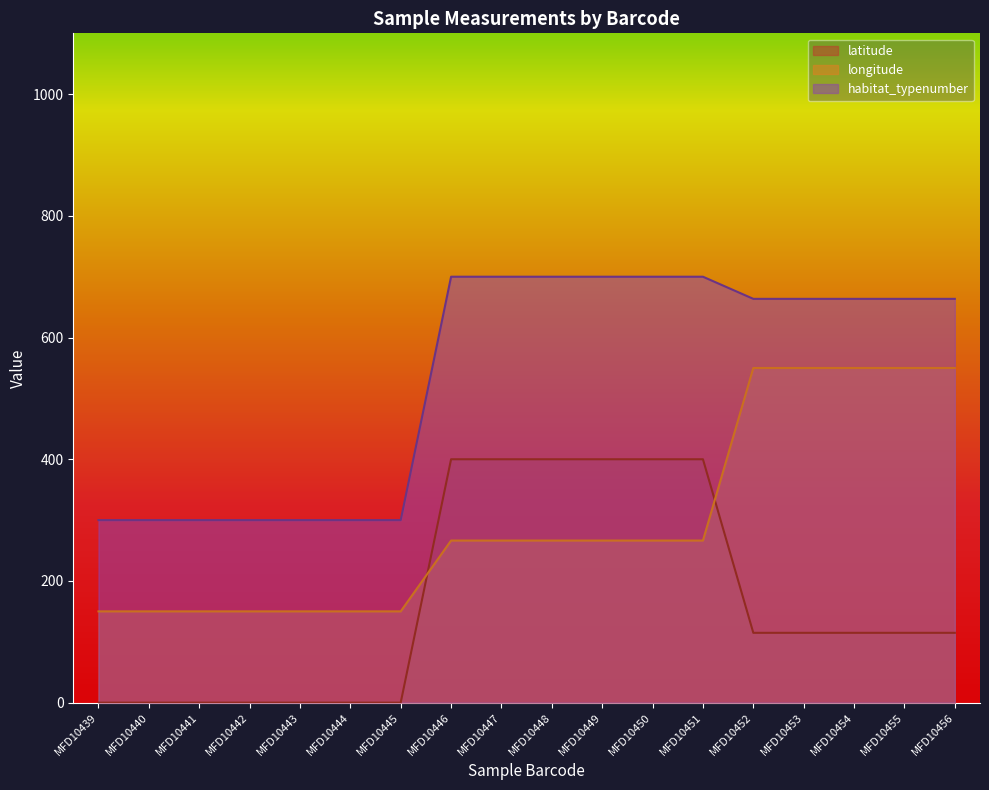

At which label does longitude first exceed 266?

MFD10446